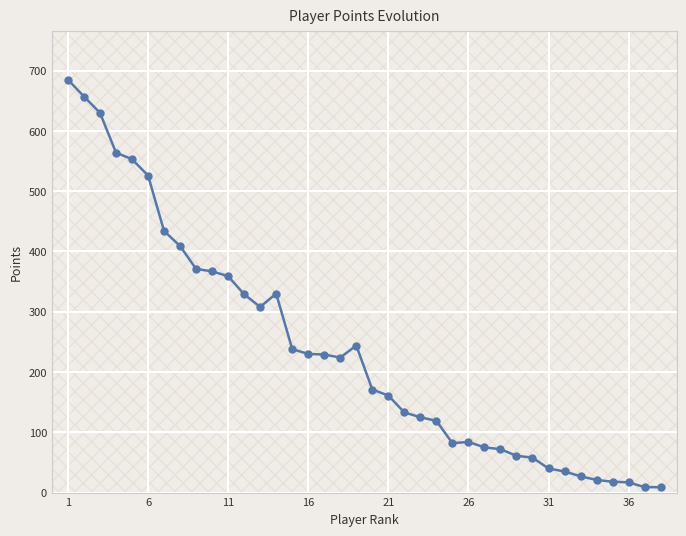

What is the difference between the maximum and second lowest values?

676